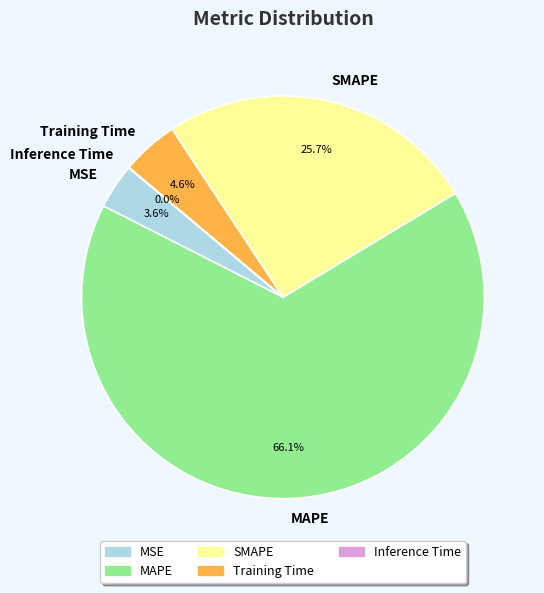

What is the total percentage of MAPE and SMAPE?

91.8%